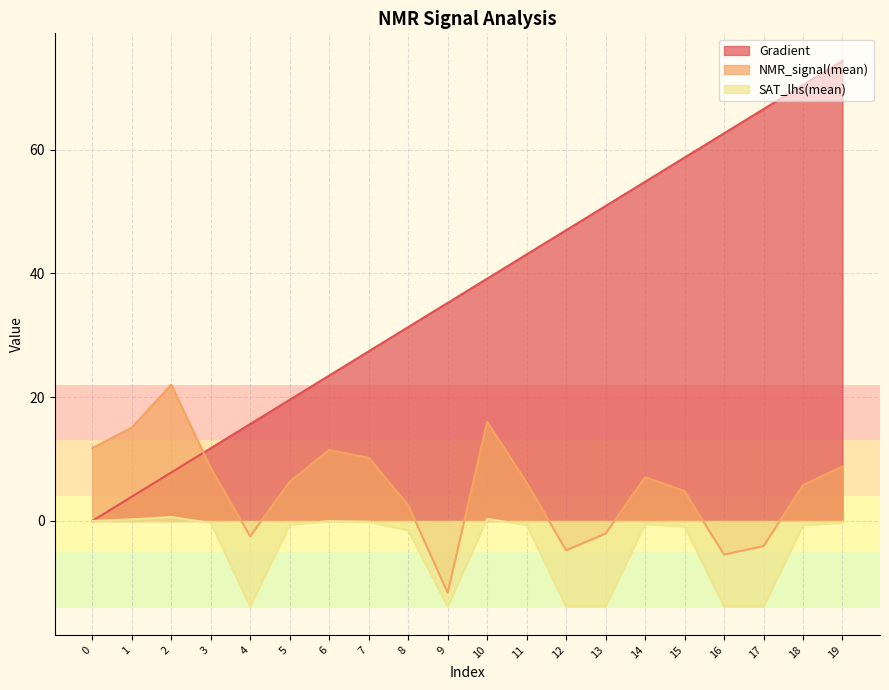

What is the approximate value of NMR_signal(mean) at 3?

8.5